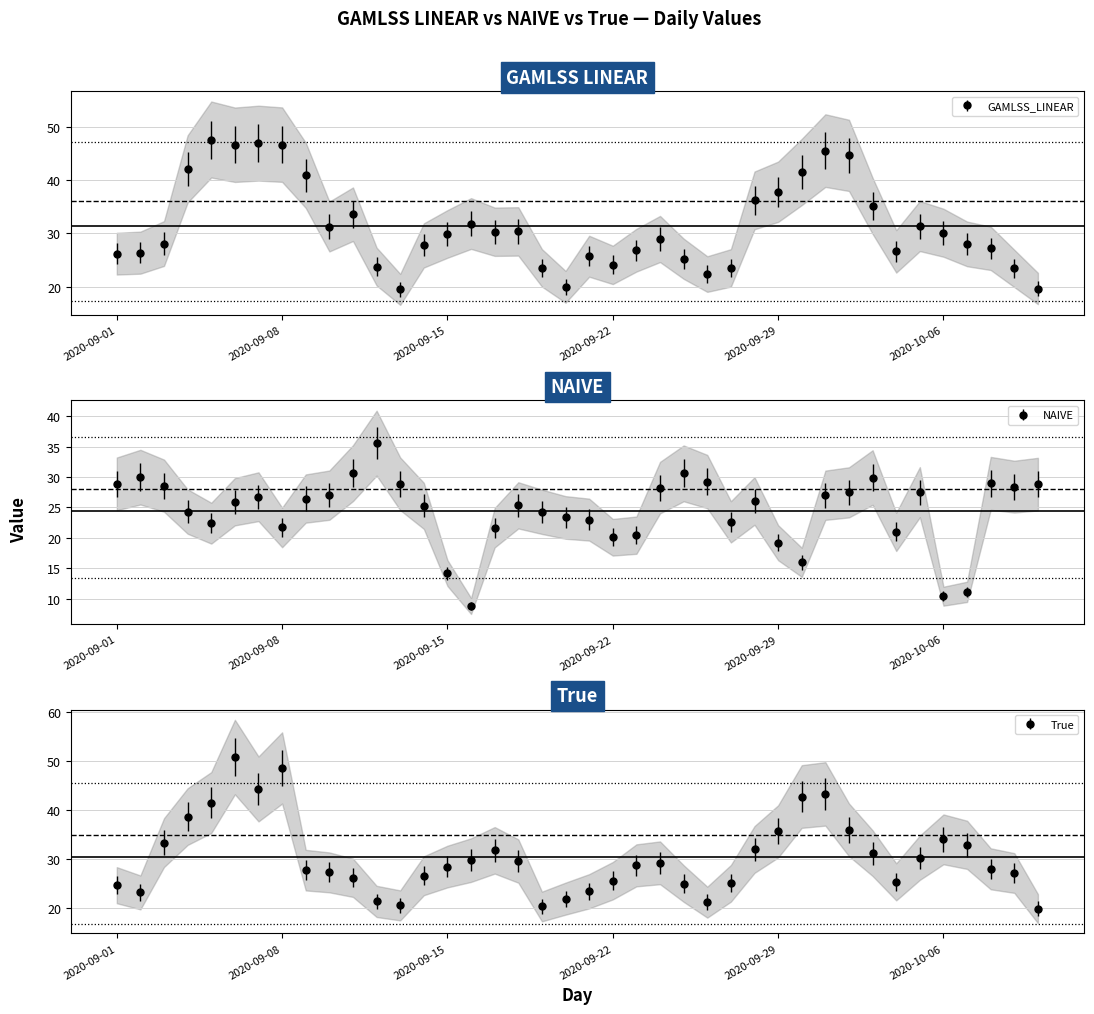

How many interior local valleys does the True series have?

6